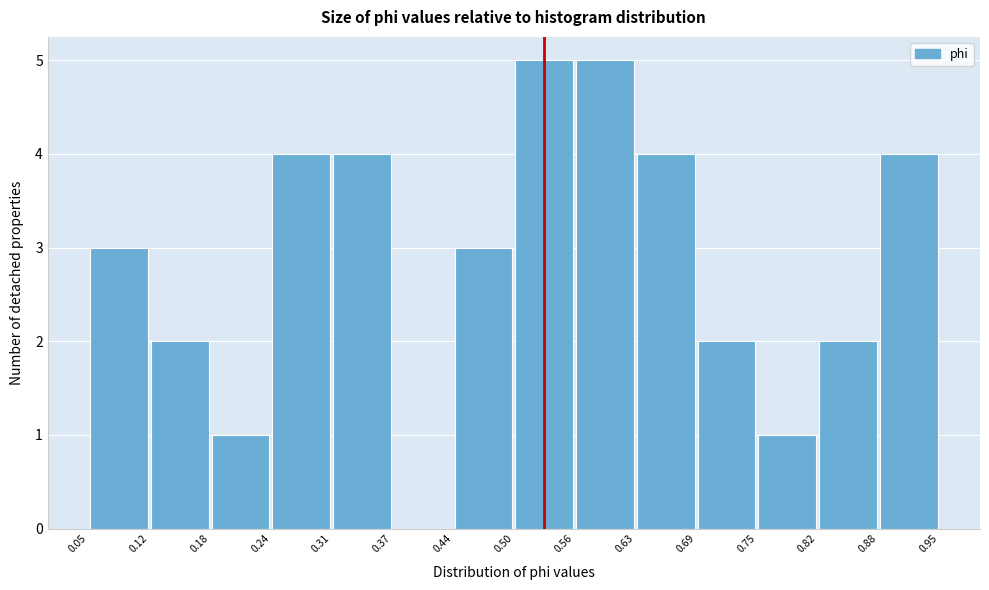

Reading left to right, transcribe this chart: for each bar, give the range it covers on the x-axis and its height. The values are not printed on the chart, so give them approximately, as read against the axis.

0.05 to 0.12: 3
0.12 to 0.18: 2
0.18 to 0.24: 1
0.24 to 0.31: 4
0.31 to 0.37: 4
0.37 to 0.44: 0
0.44 to 0.50: 3
0.50 to 0.56: 5
0.56 to 0.63: 5
0.63 to 0.69: 4
0.69 to 0.75: 2
0.75 to 0.82: 1
0.82 to 0.88: 2
0.88 to 0.95: 4